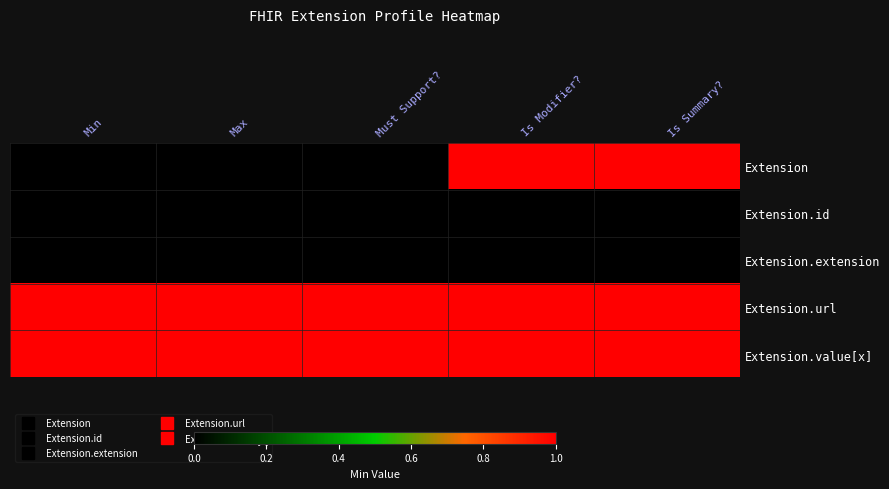

Which series has the largest range (max minus min)?

Extension